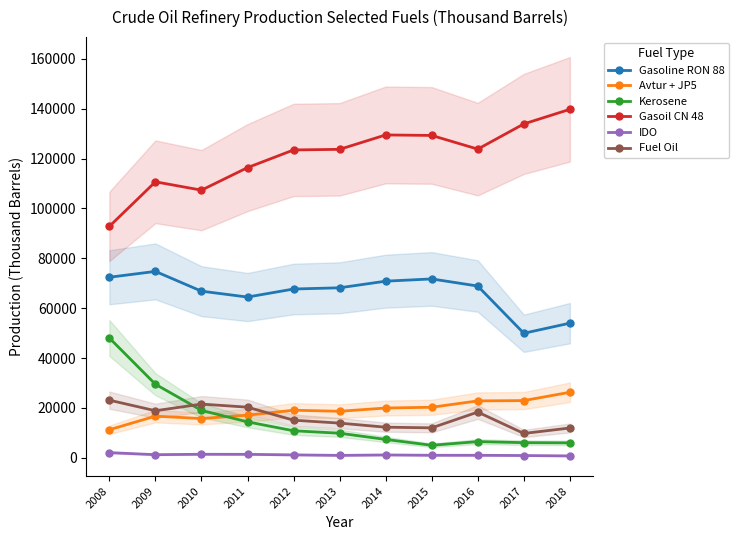

Is it true that Gasoil CN 48 equals 170089 at 2009?

False